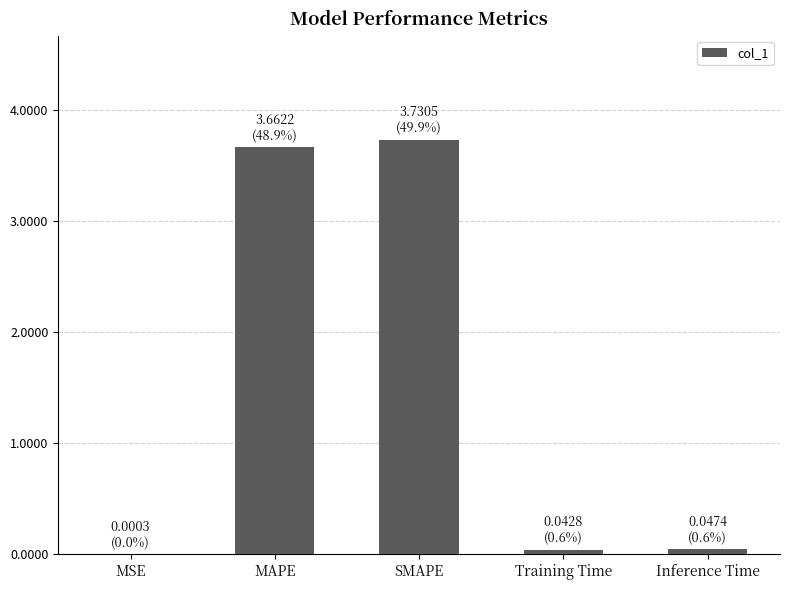

What is the sum of all values?

7.5